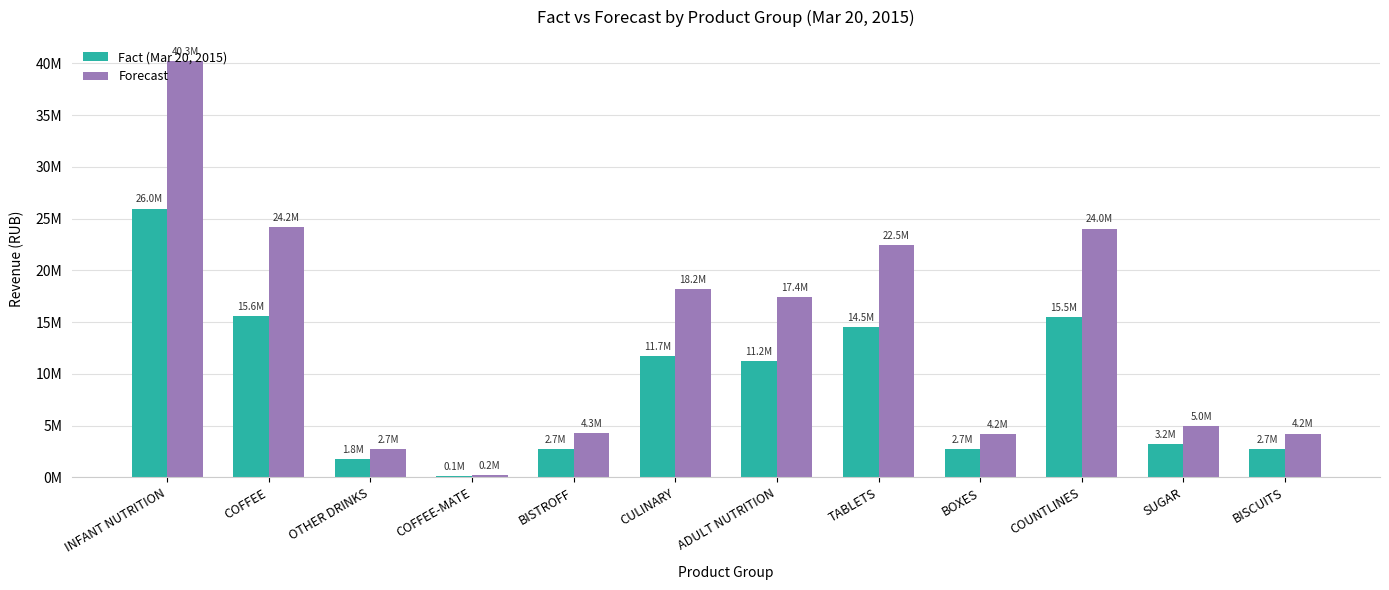

Does the chart contain stacked bars?

No